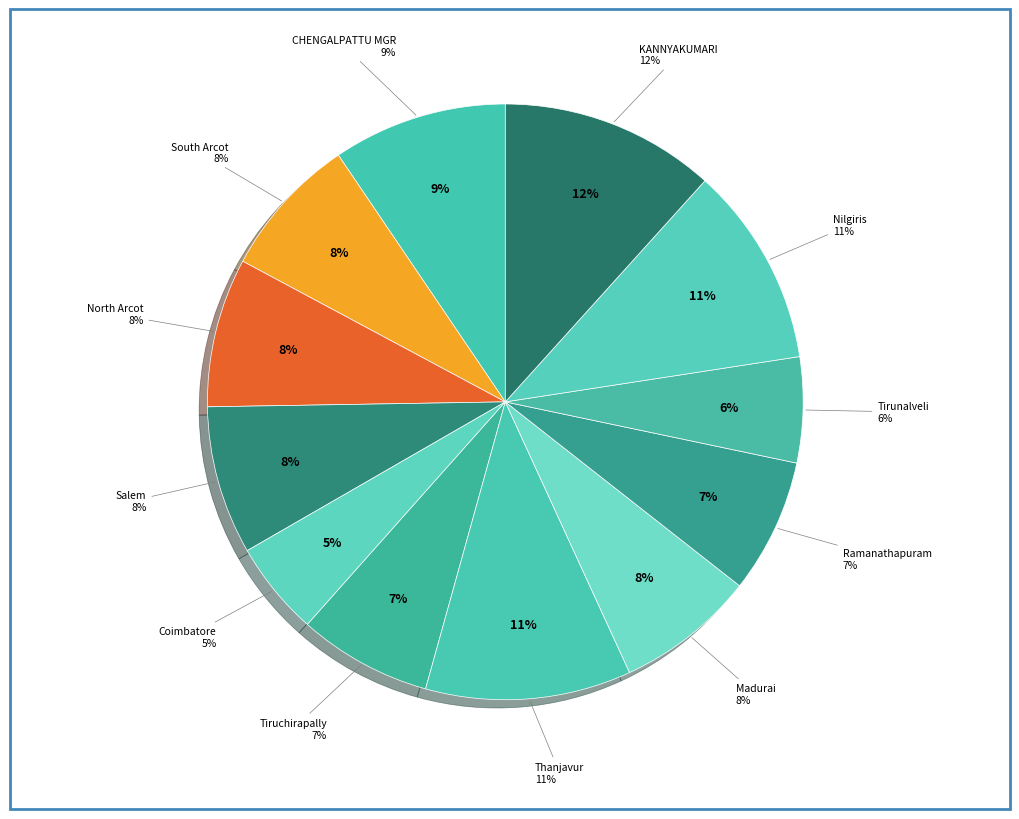

Rank the categories by value from highest to lowest.

KANNYAKUMARI, Thanjavur, Nilgiris, CHENGALPATTU MGR, North Arcot, Salem, South Arcot, Madurai, Ramanathapuram, Tiruchirapally, Tirunalveli, Coimbatore